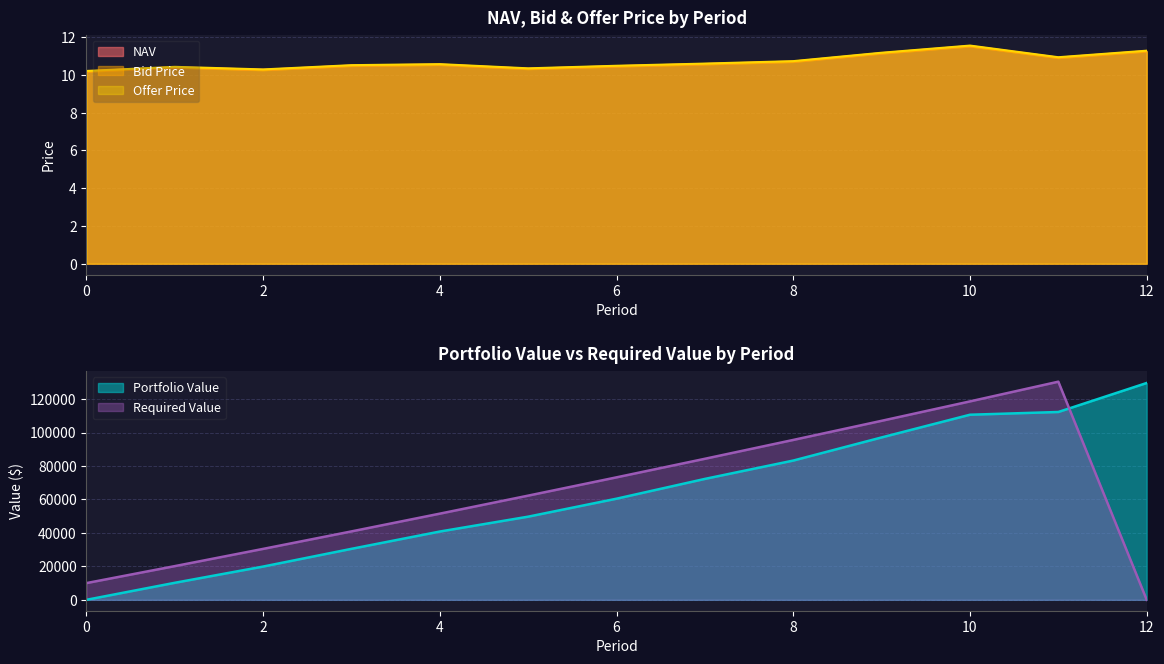

Rank the series by their maximum value, from highest to lowest.

Offer Price, NAV, Bid Price